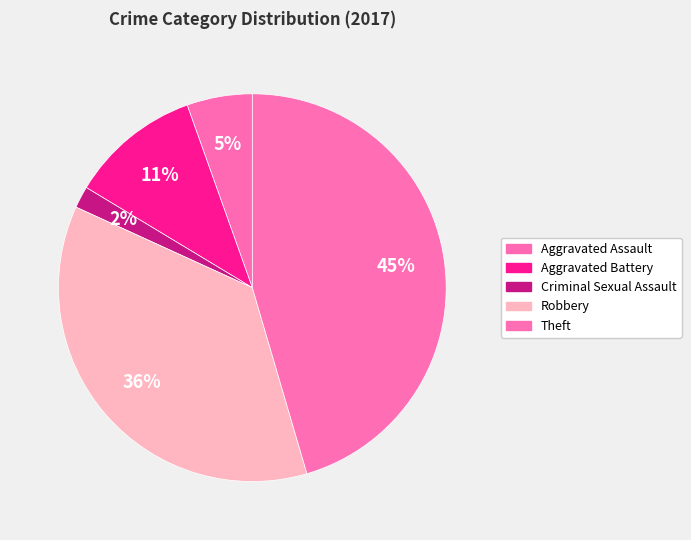

What portion of the pie excludes Theft?

54.5%